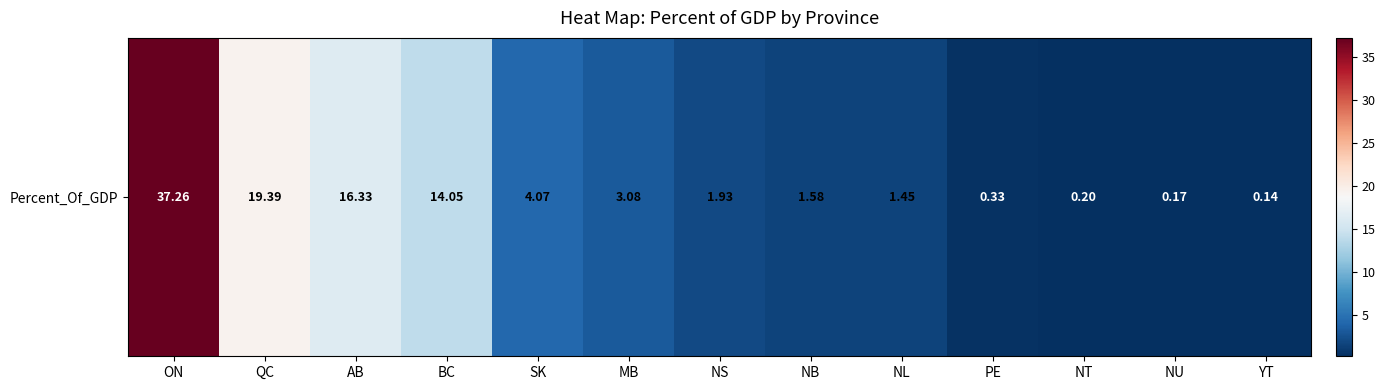

Count the number of data series in this chart.

1